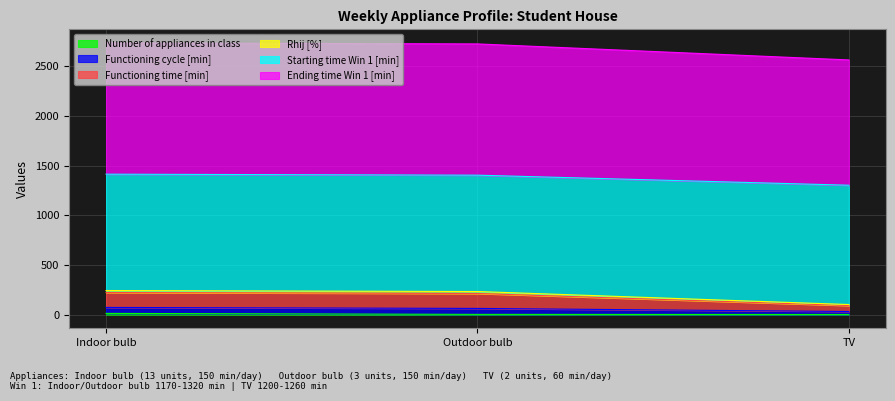

How many data points in Starting time Win 1 [min] are less than 1403?

1